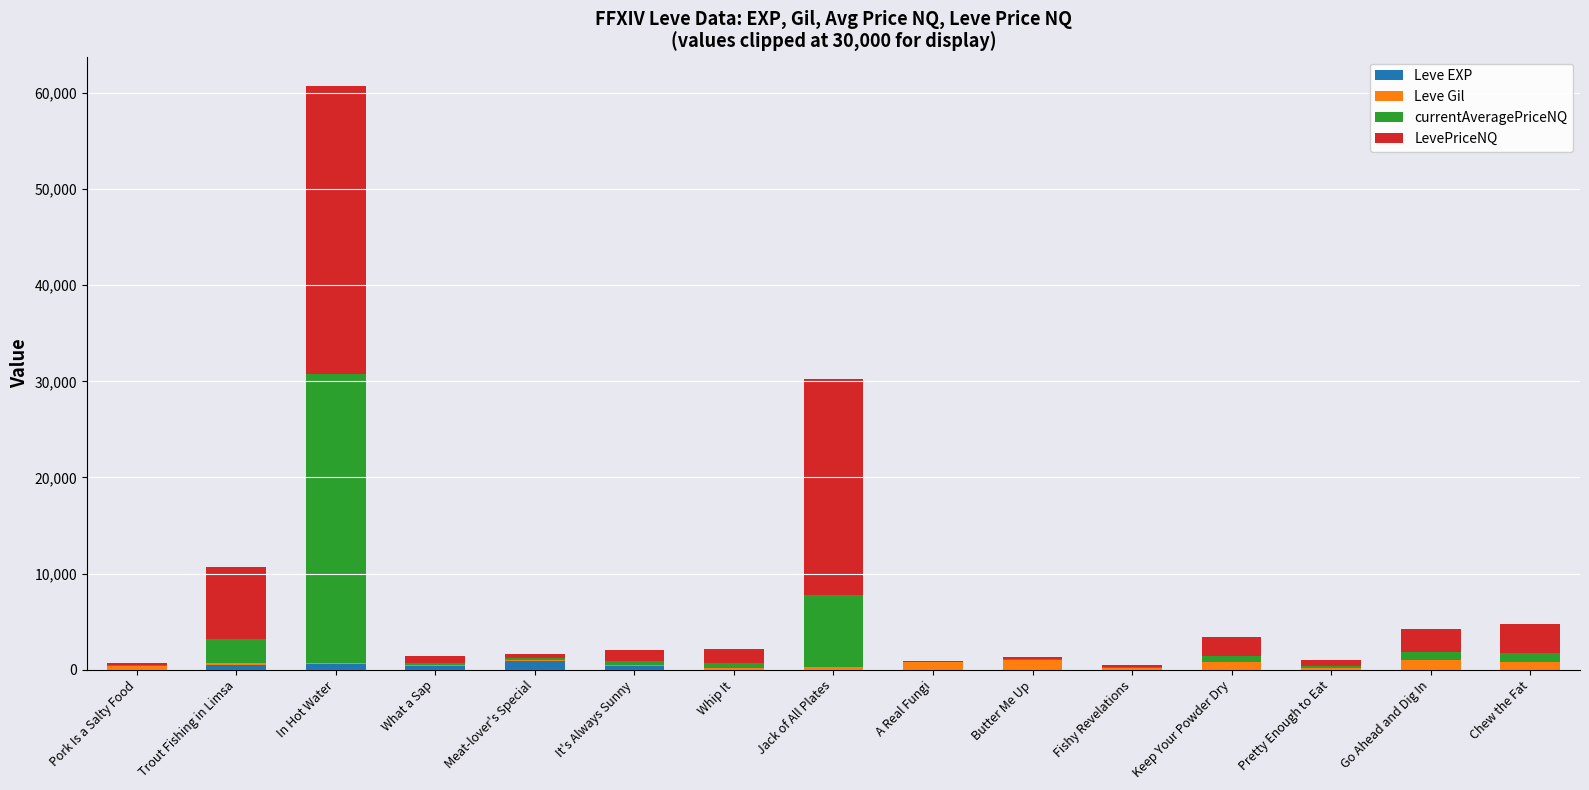

At which category is the sum across all series the highest?

In Hot Water